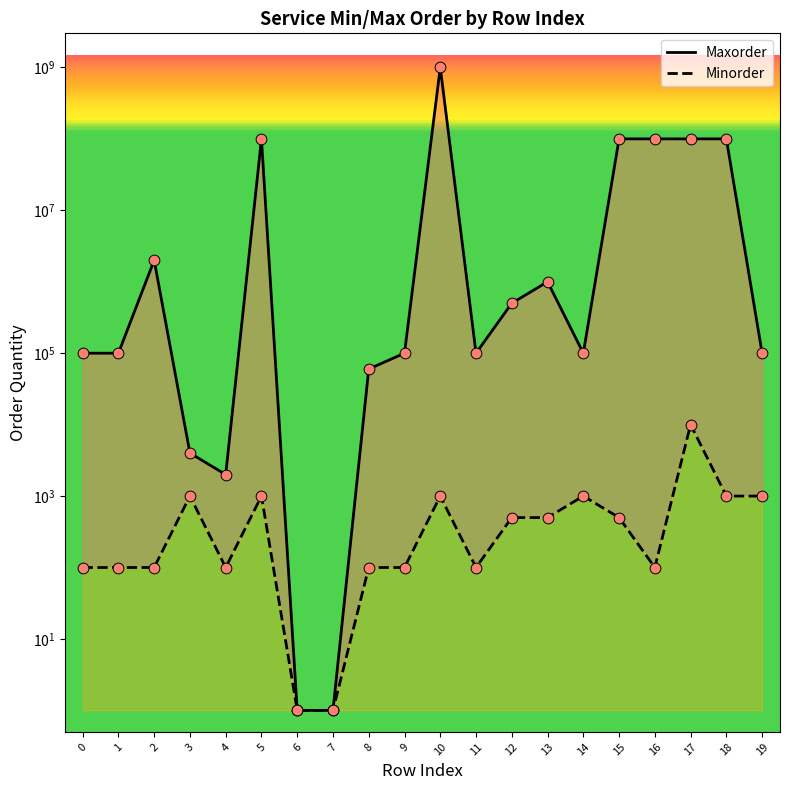

At which category is the sum across all series the highest?

10